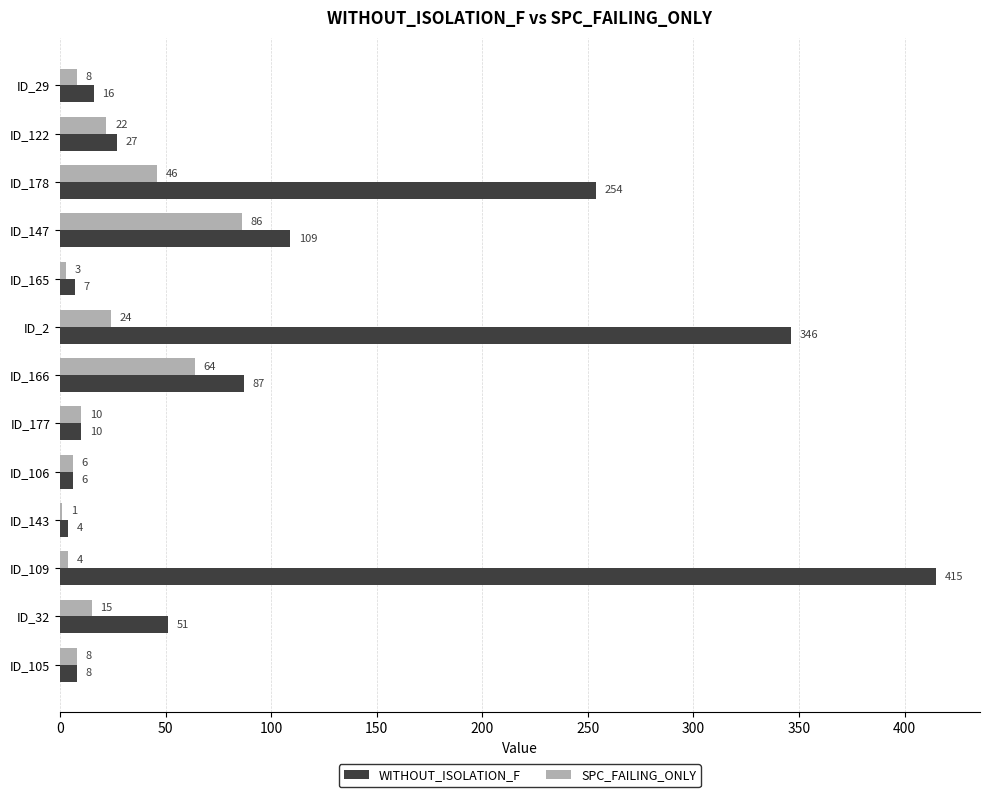

What is the sum of the WITHOUT_ISOLATION_F values at ID_122 and ID_2?

373